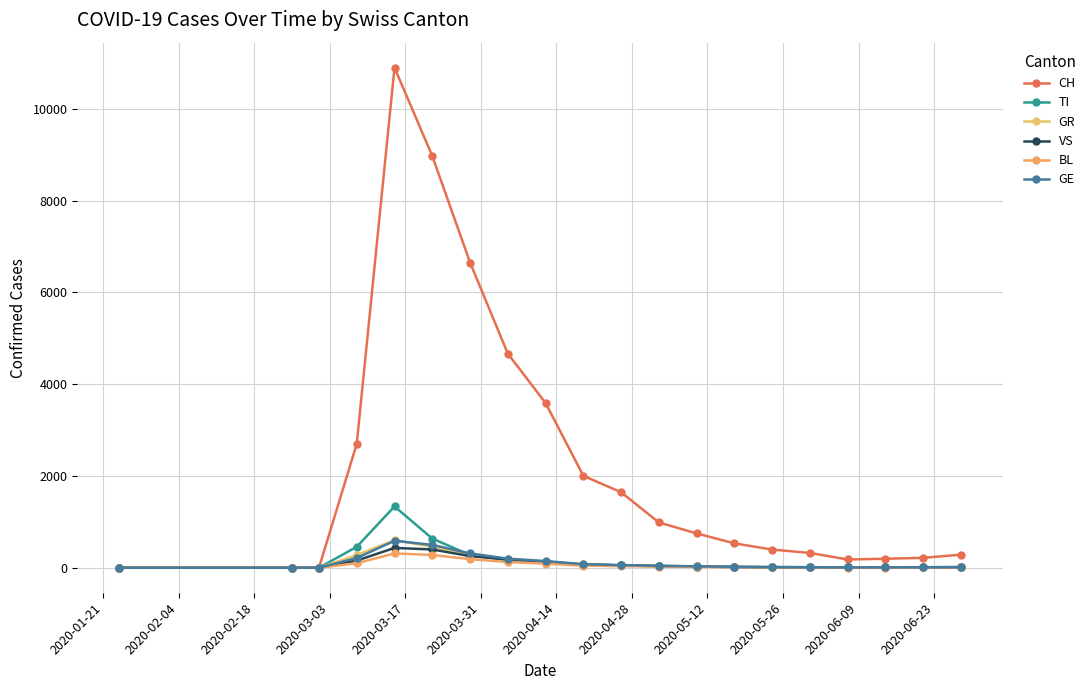

Between which two adjacent categories do TI and VS first intersect?

2020-04-14 and 2020-04-28